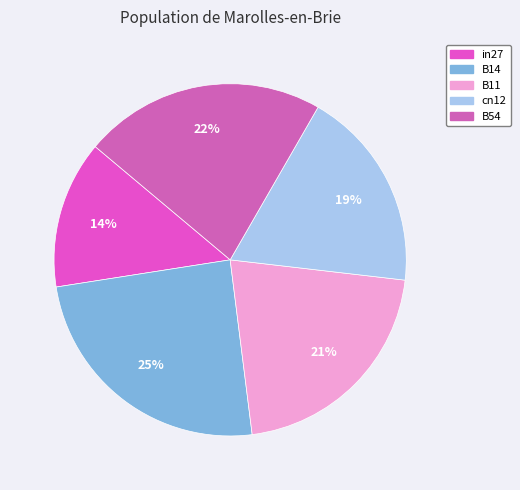

Does any single category account for the majority?

No